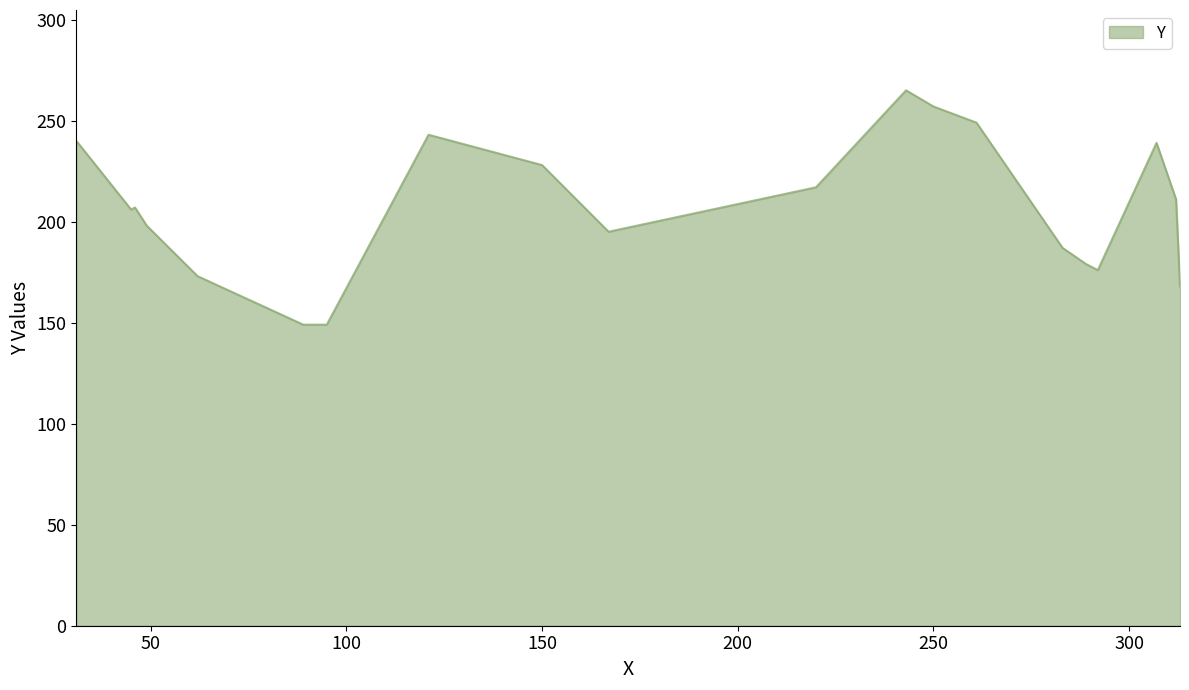

How many lines are shown in the chart?

1